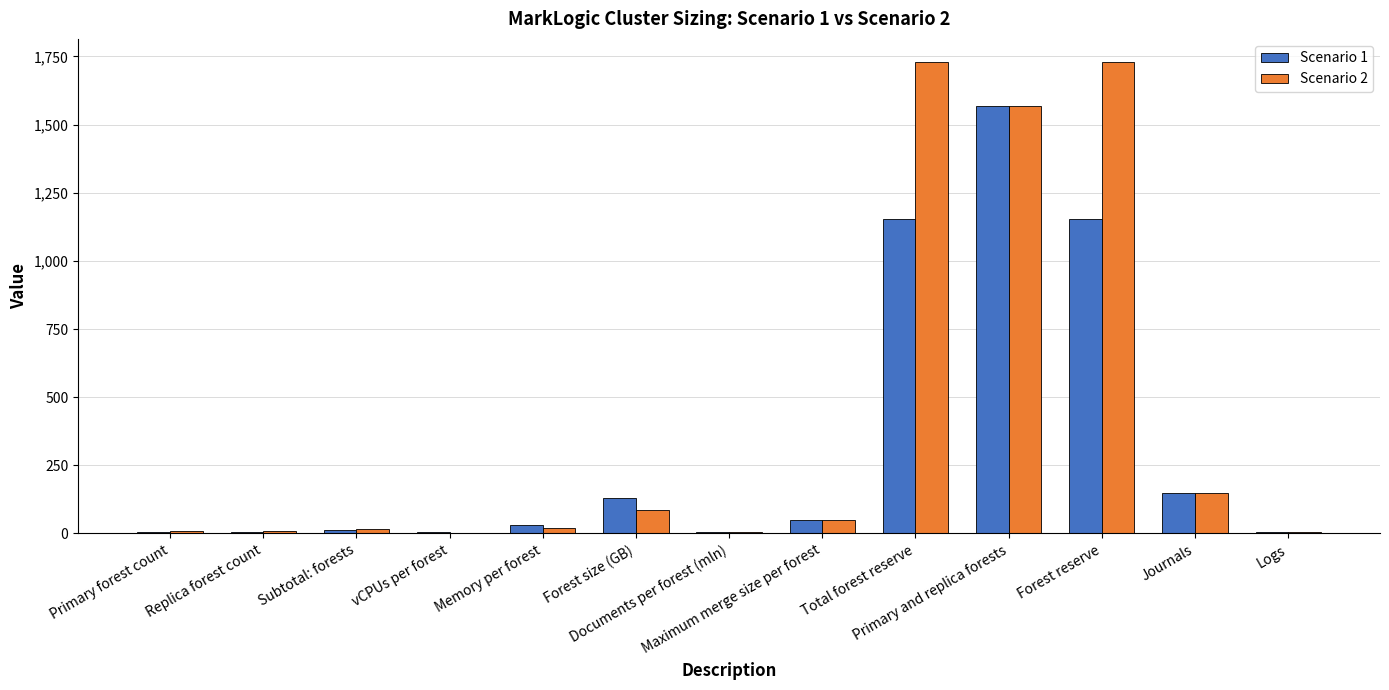

What is the sum of all Scenario 1 values?

4275.0